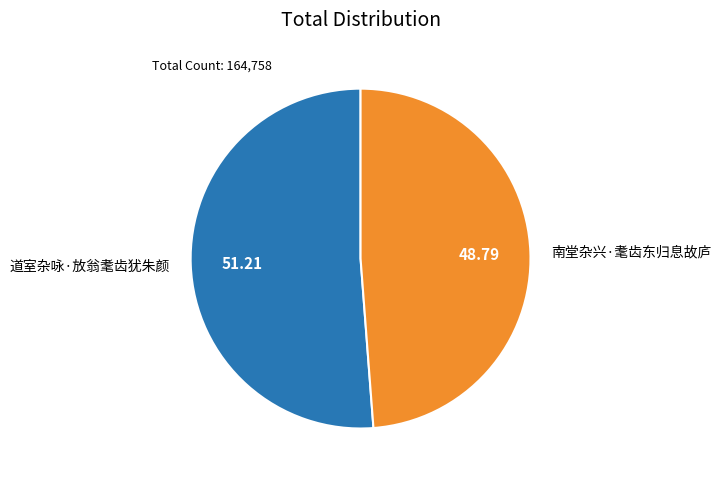

Combined, do 南堂杂兴·耄齿东归息故庐 and 道室杂咏·放翁耄齿犹朱颜 account for over 50%?

Yes